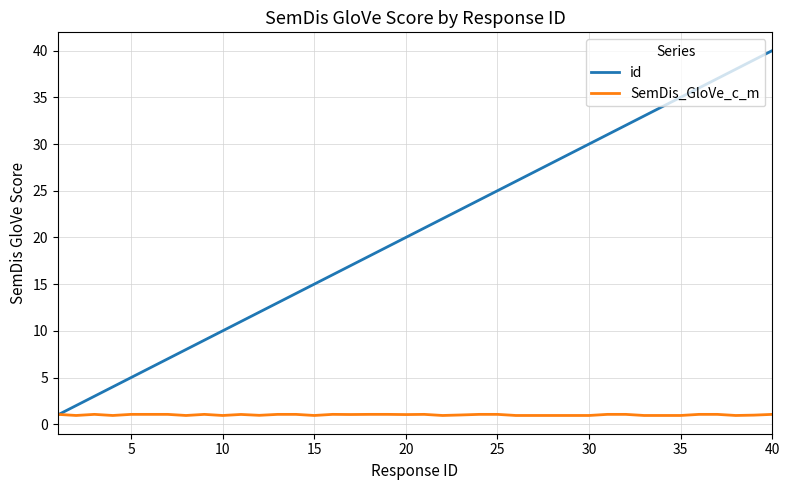

Which series has the largest total across all categories?

id